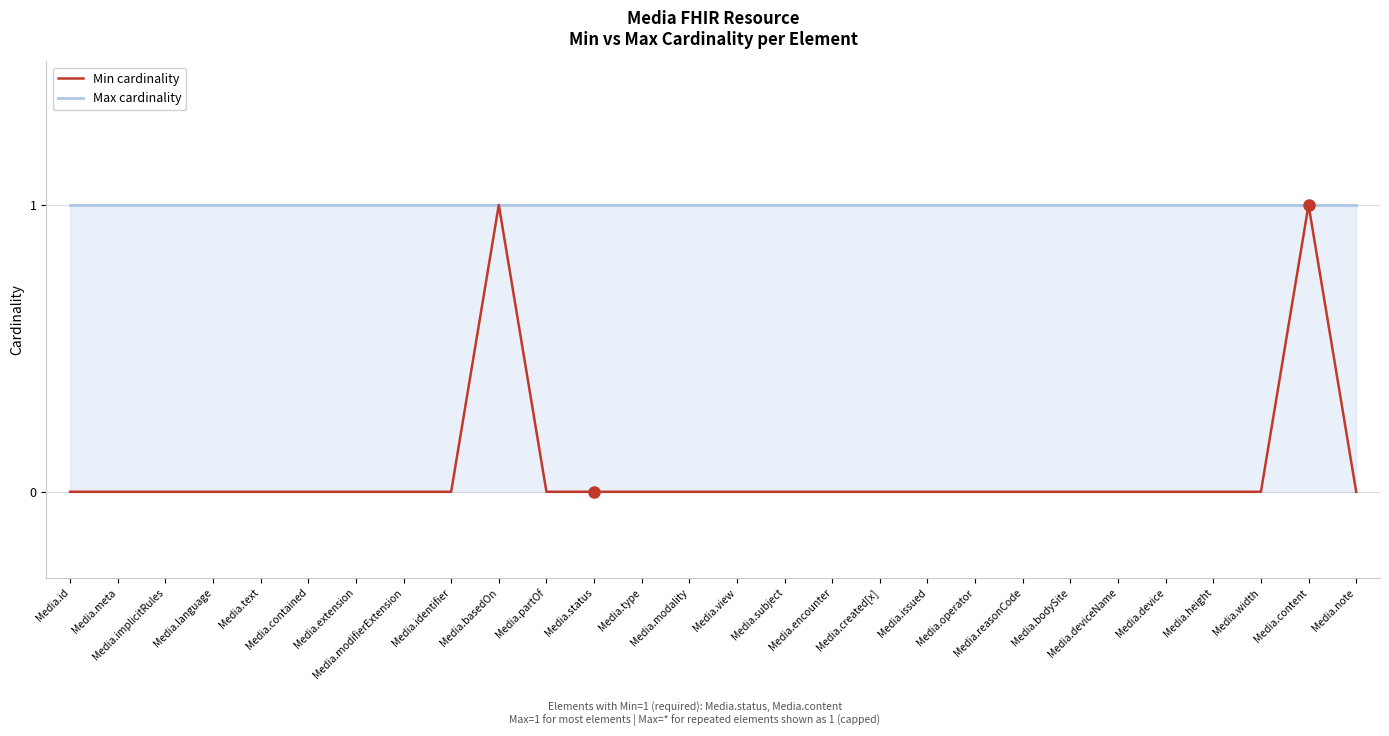

Is the value of Min cardinality at Media.language greater than the value of Max cardinality at Media.reasonCode?

No